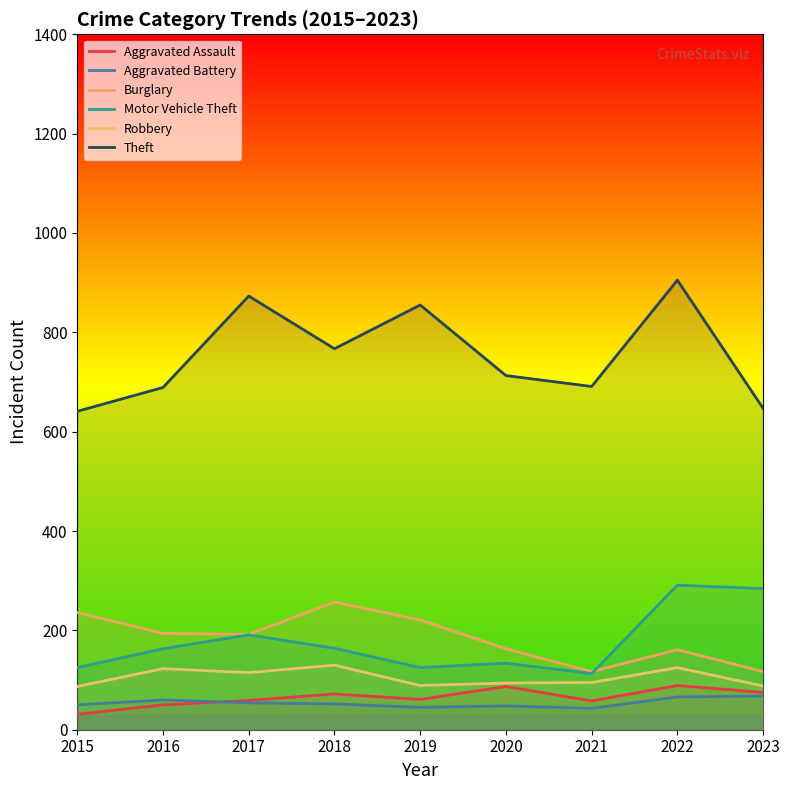

Which series has the largest range (max minus min)?

Theft